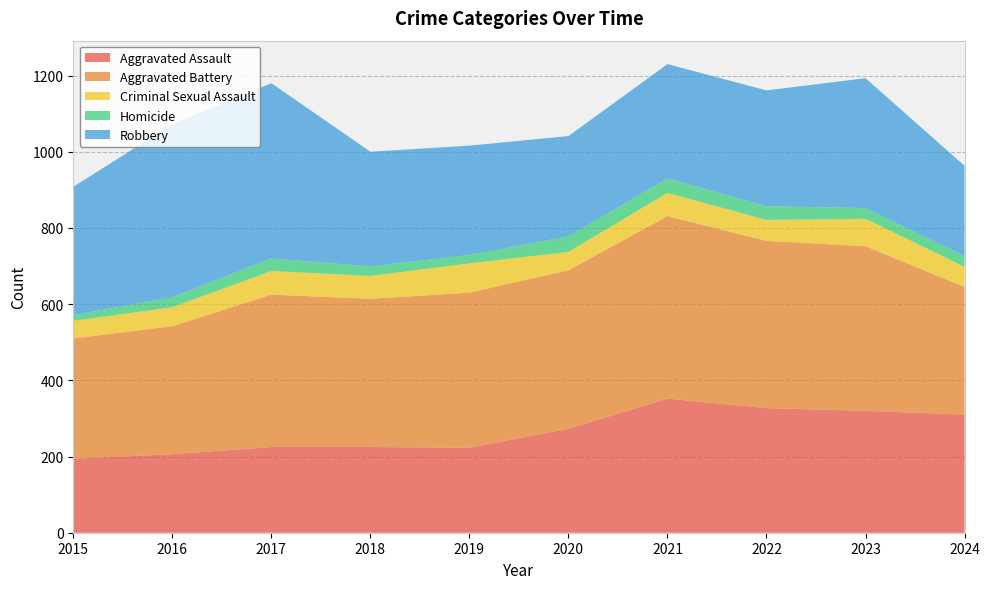

Reading left to right, list all the values displayed in this chart.

Aggravated Assault: 2015=194	2016=206	2017=225	2018=225	2019=223	2020=273	2021=352	2022=327	2023=320	2024=310
Aggravated Battery: 2015=316	2016=336	2017=400	2018=389	2019=407	2020=416	2021=479	2022=439	2023=432	2024=335
Criminal Sexual Assault: 2015=46	2016=50	2017=62	2018=60	2019=77	2020=48	2021=61	2022=55	2023=72	2024=53
Homicide: 2015=15	2016=26	2017=33	2018=25	2019=22	2020=41	2021=38	2022=36	2023=28	2024=28
Robbery: 2015=337	2016=454	2017=460	2018=301	2019=287	2020=263	2021=300	2022=304	2023=341	2024=237